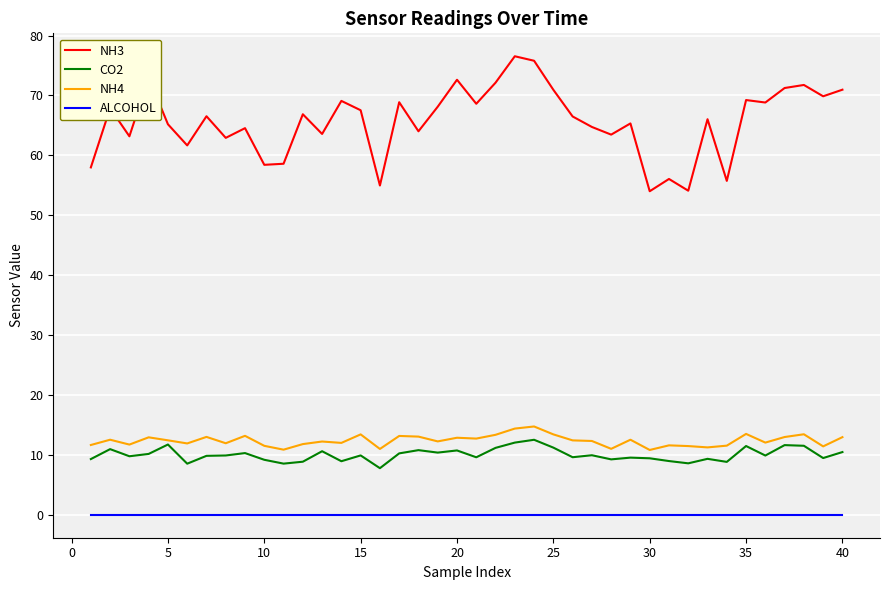

Which series has the largest total across all categories?

NH3